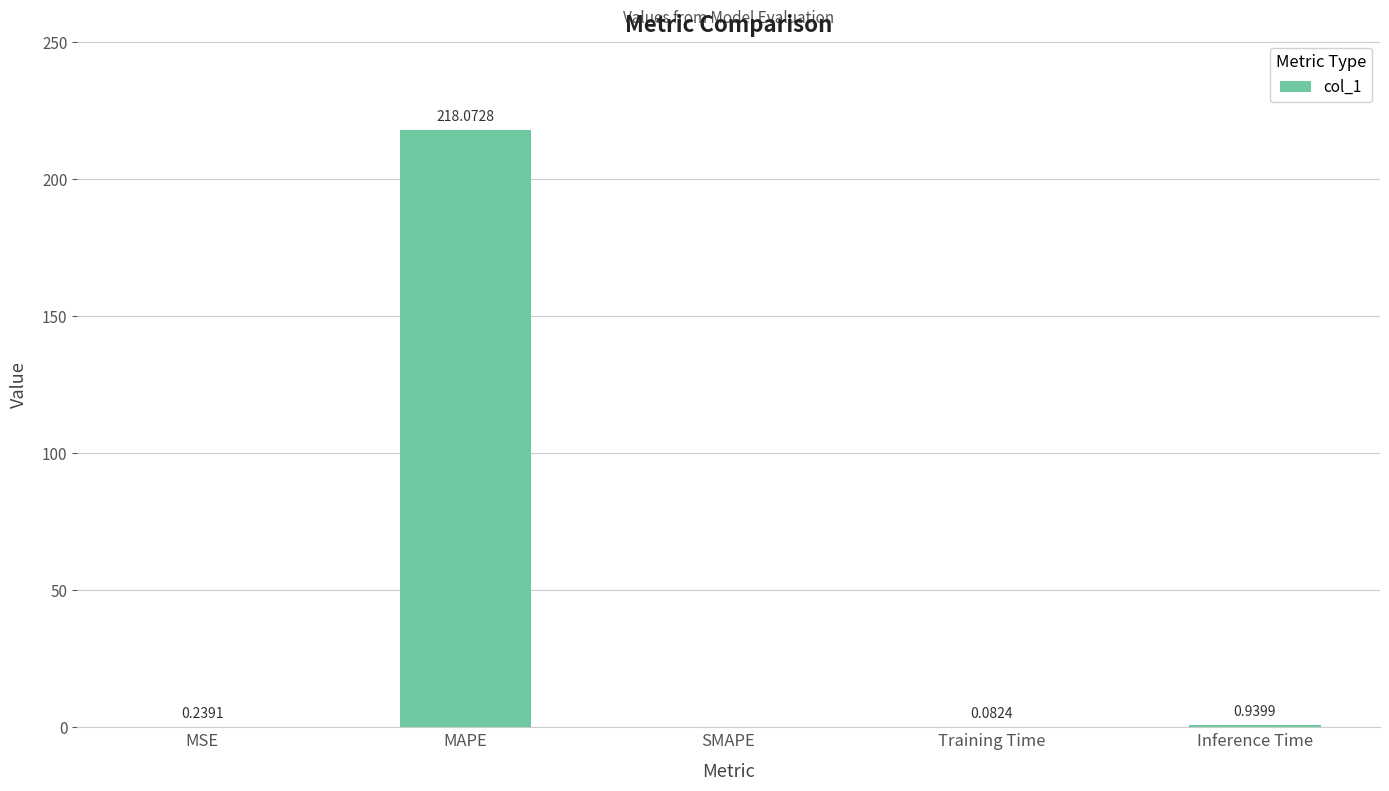

What is the change in value from MAPE to Inference Time?

-217.1